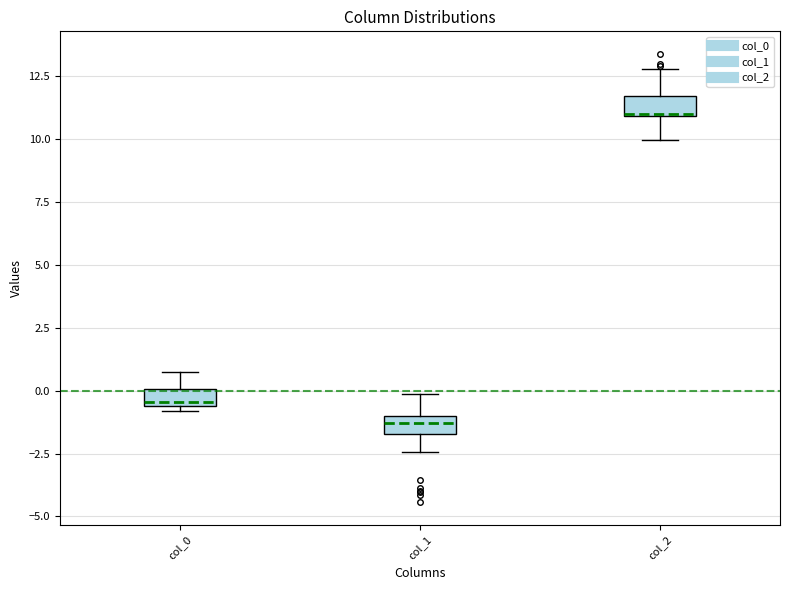

Where does the lower whisker of the box for col_1 end on the y-axis? The values are not printed on the chart, so give them approximately, as read against the axis.

-2.5